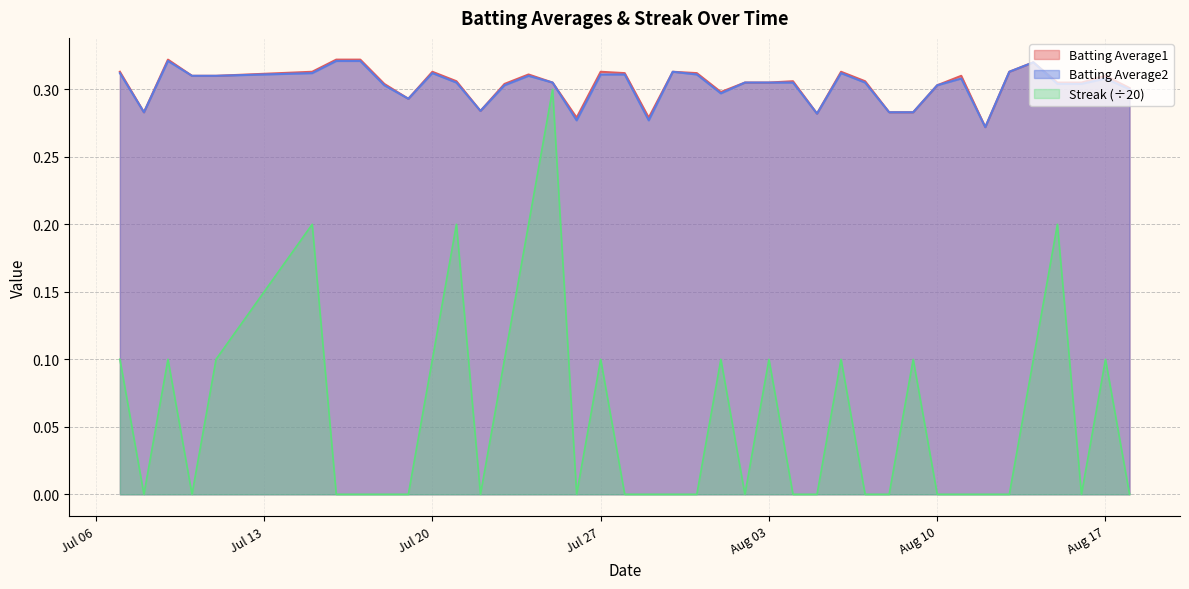

Which series has the widest spread of values?

Streak (÷20)